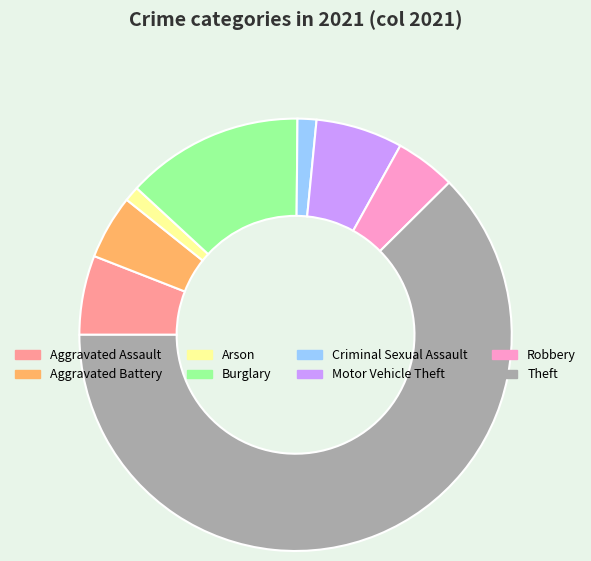

Do Motor Vehicle Theft and Burglary together represent more than half of the pie?

No